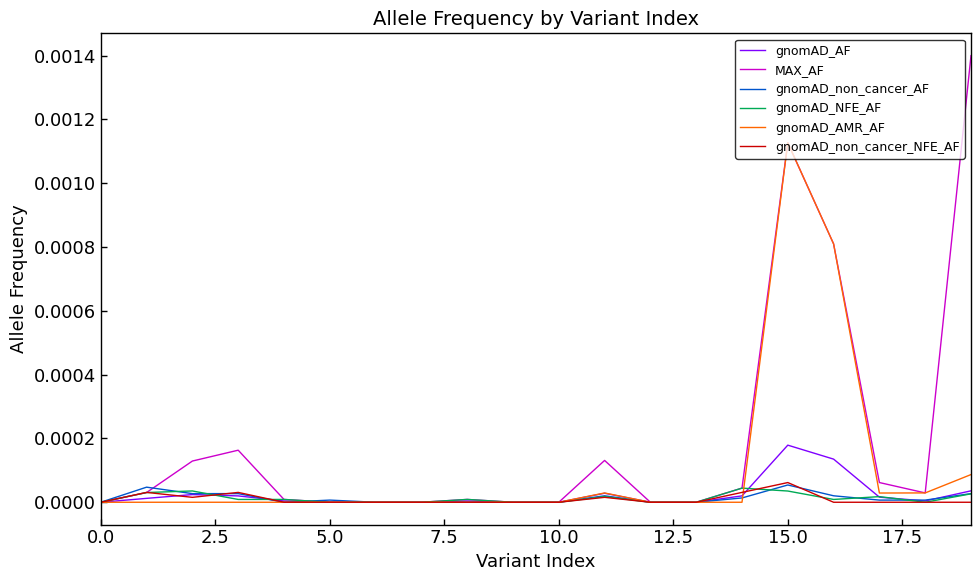

Which series has the largest range (max minus min)?

MAX_AF